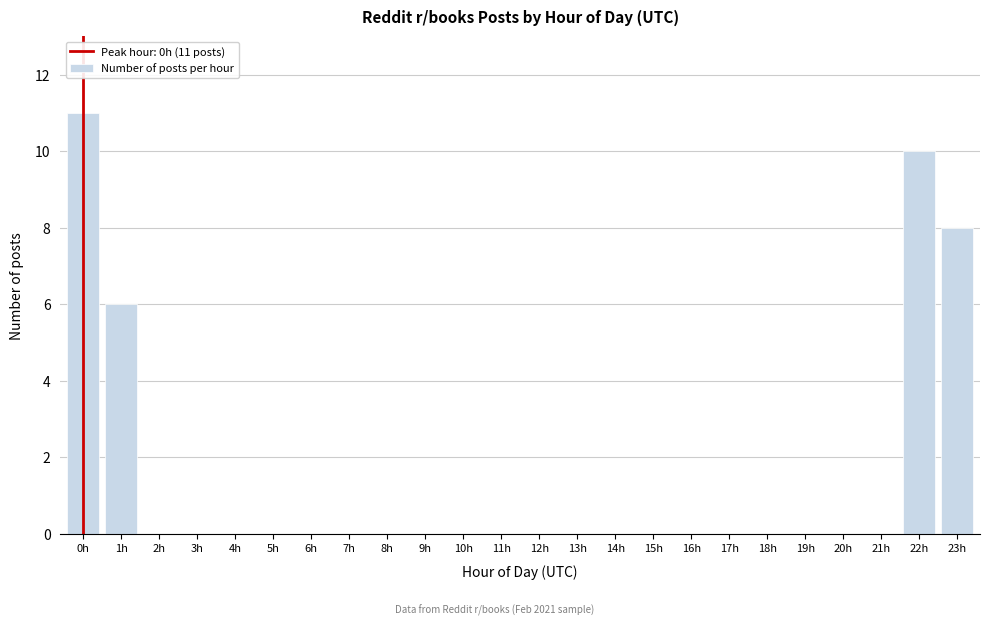

Reading left to right, extract all data points from this chart.

0h=11	1h=6	2h=0	3h=0	4h=0	5h=0	6h=0	7h=0	8h=0	9h=0	10h=0	11h=0	12h=0	13h=0	14h=0	15h=0	16h=0	17h=0	18h=0	19h=0	20h=0	21h=0	22h=10	23h=8